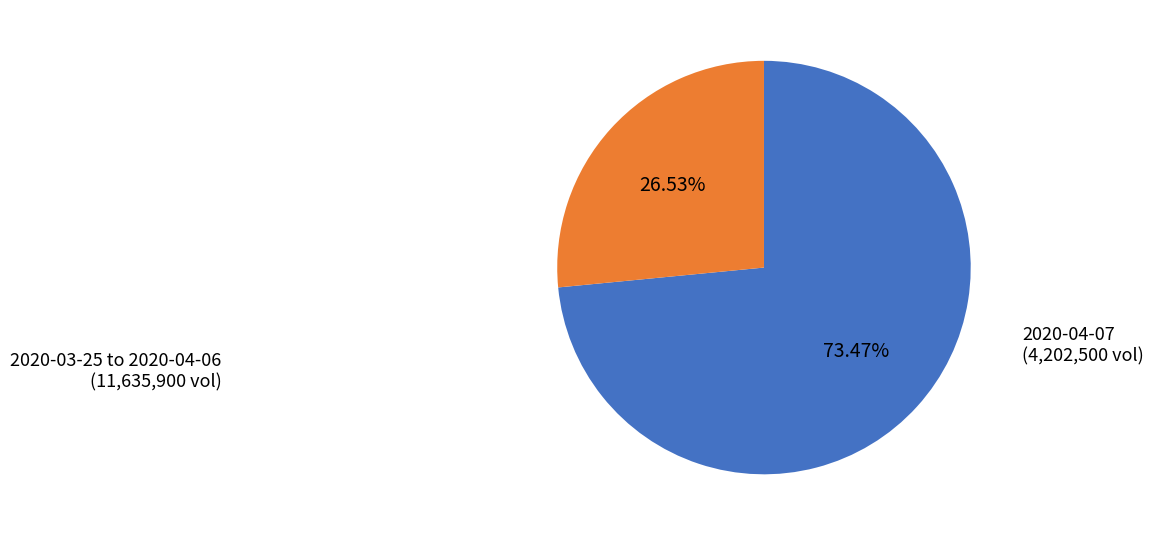

How many segments does this pie chart have?

2